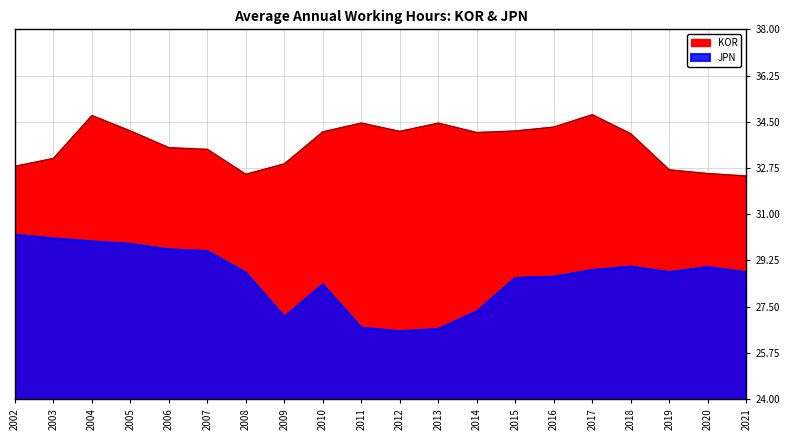

What is the value of the KOR point at the 1st from the left?

32.8